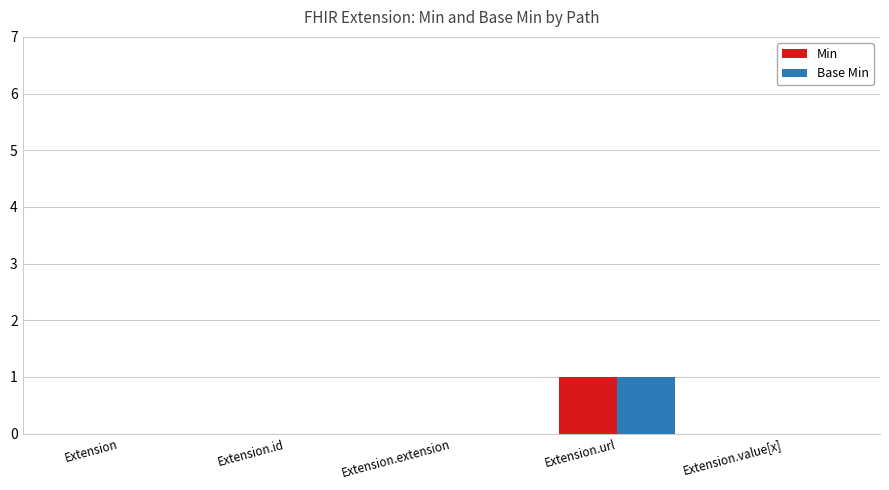

Is it true that Min equals 0 at Extension.extension?

True